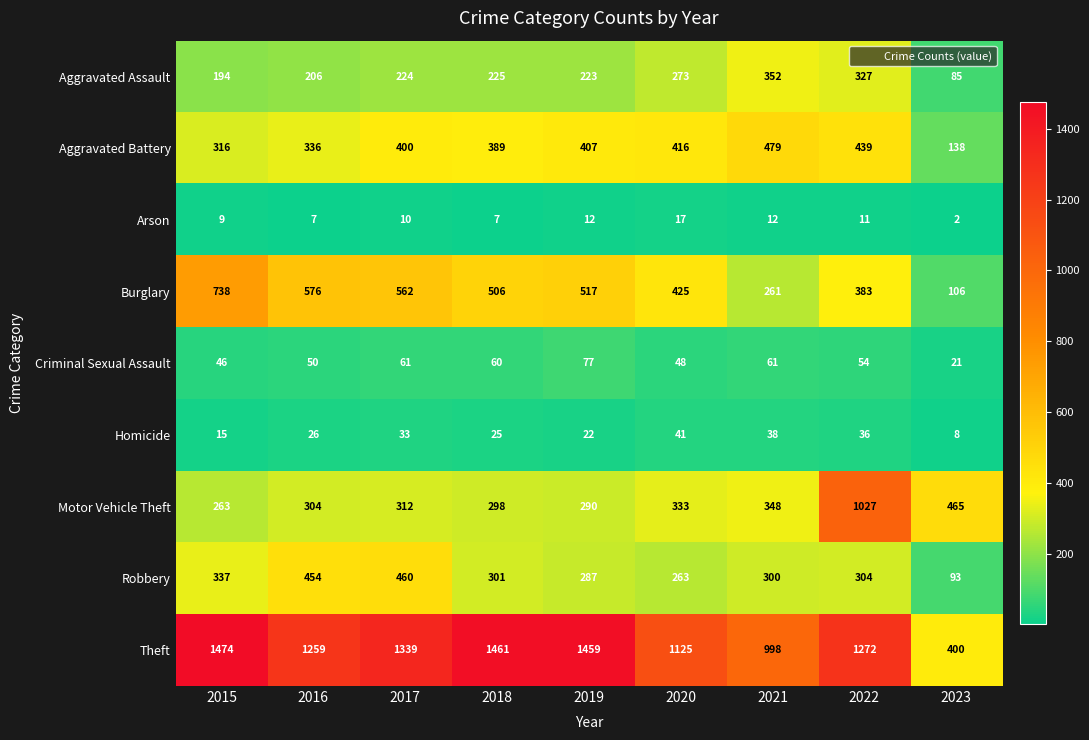

What is the highest value of the Homicide series?

41